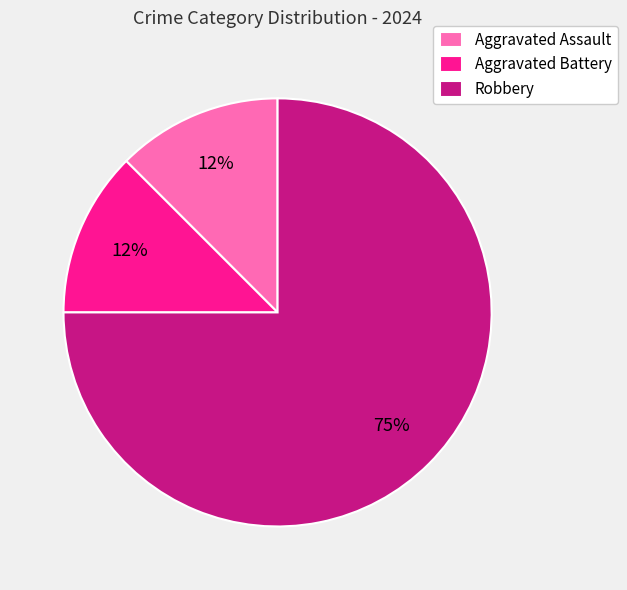

Does any single category account for the majority?

Yes